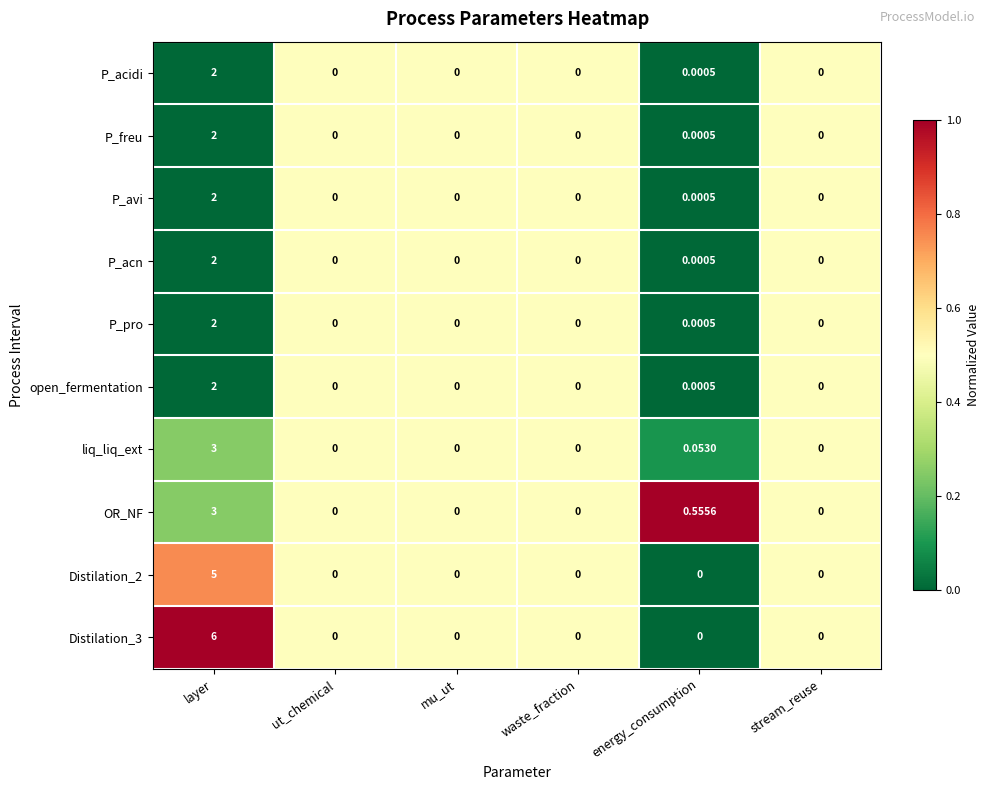

Which category has the highest value in the P_acidi series?

layer